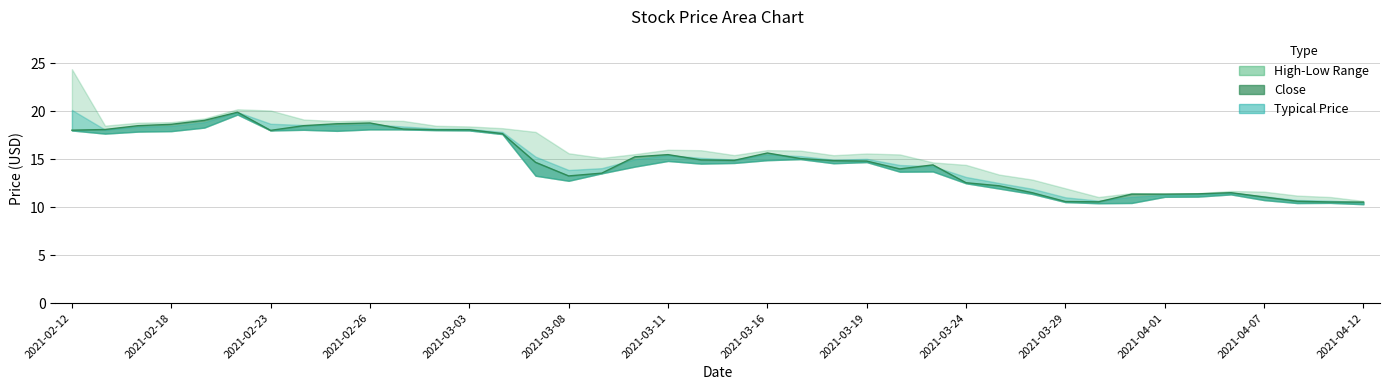

What is the sum of the TP values at 2021-03-04 and 2021-03-02?

36.0